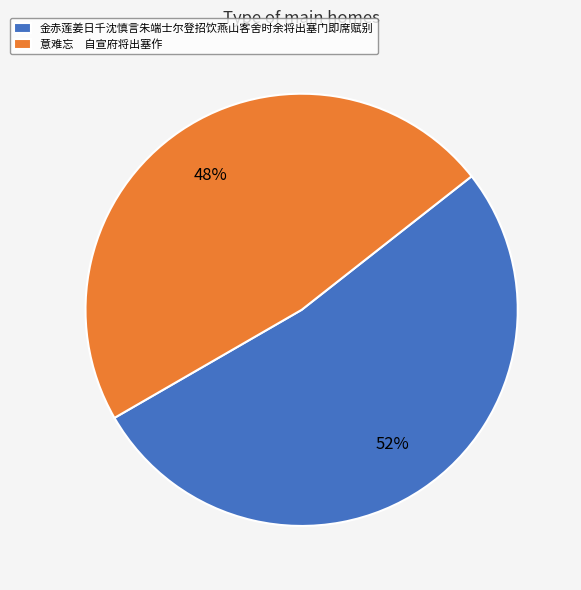

How many segments does this pie chart have?

2